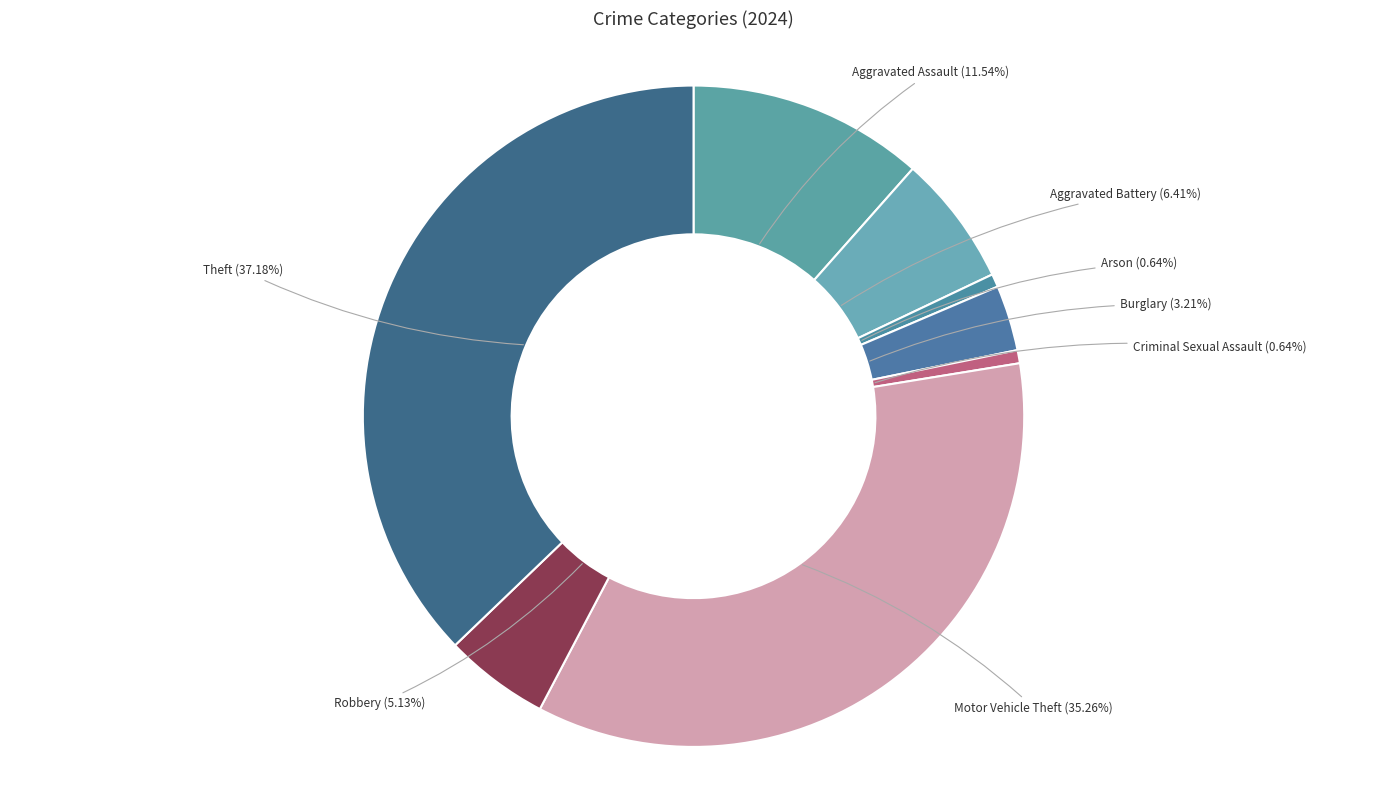

Count the number of slices in the pie.

8